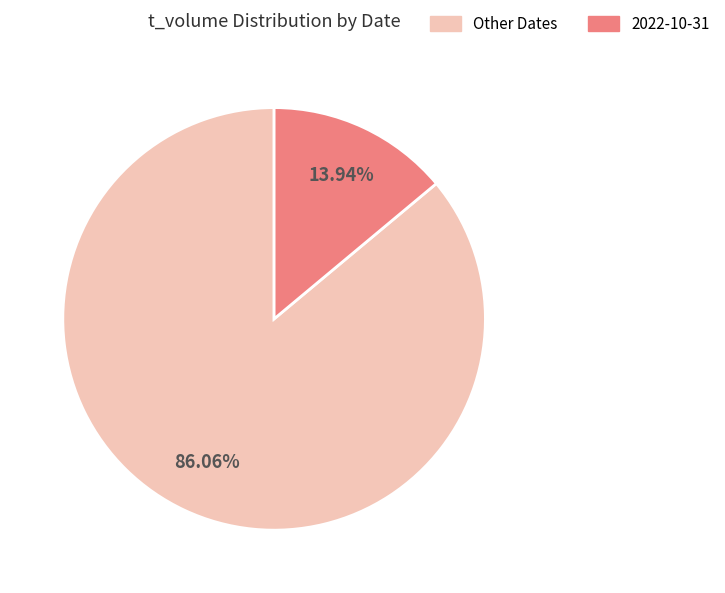

Approximately how many times larger is the value at Other Dates compared to 2022-10-31?

6.2